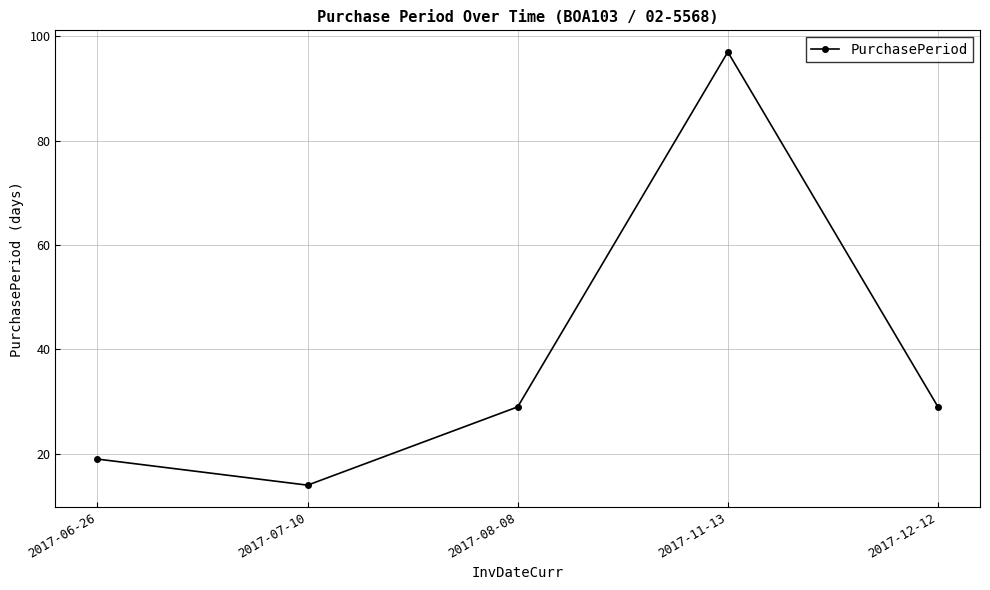

How many data points does each series have?

5